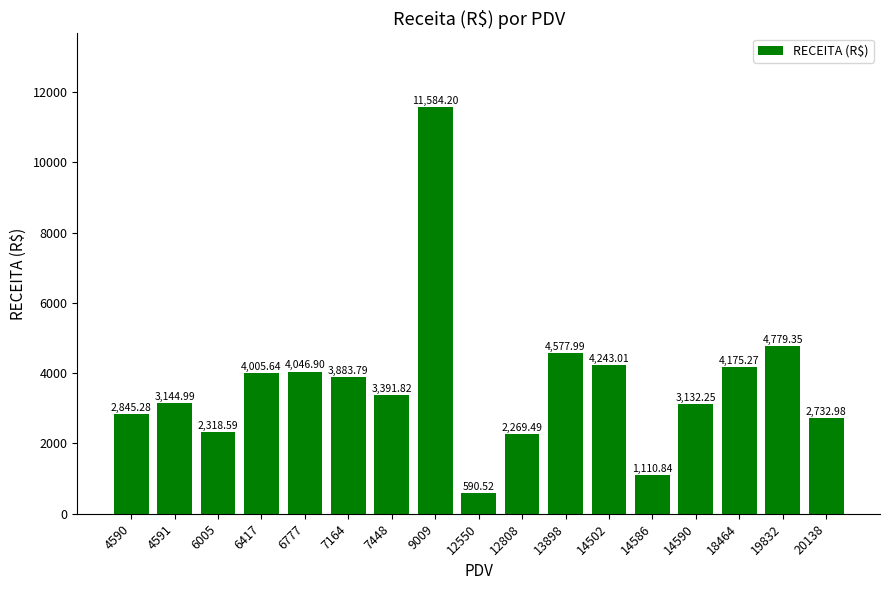

Does the chart contain stacked bars?

No